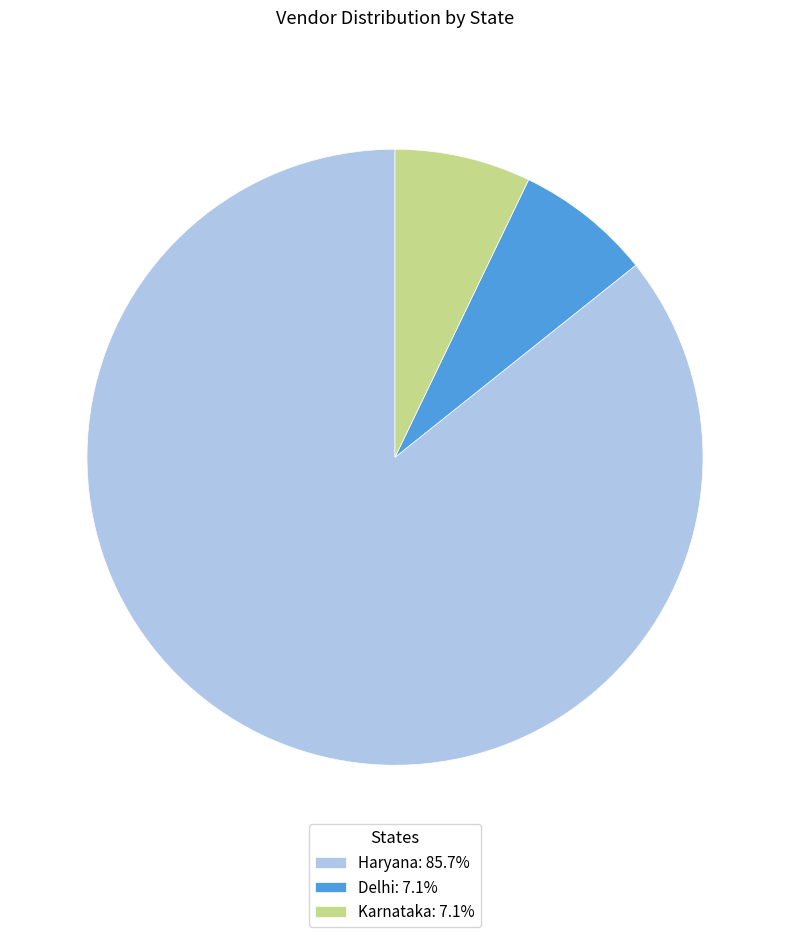

How many slices are in this pie chart?

3